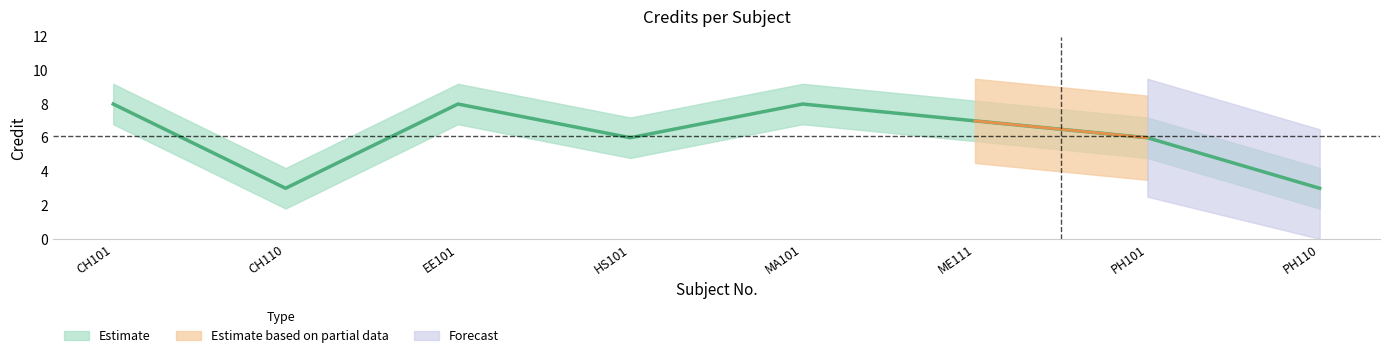

Rank the categories by value from lowest to highest.

CH110, PH110, HS101, PH101, ME111, CH101, EE101, MA101